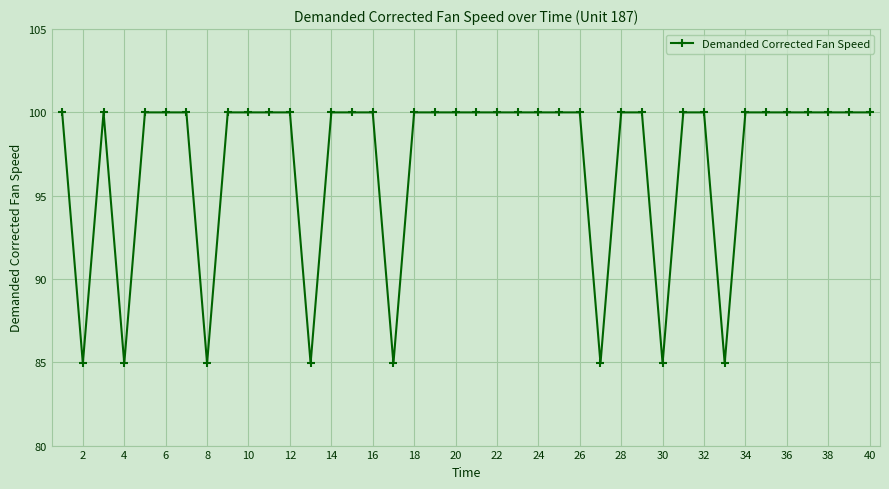

True or false: there are more than 0 points higher than both neighbors.

True